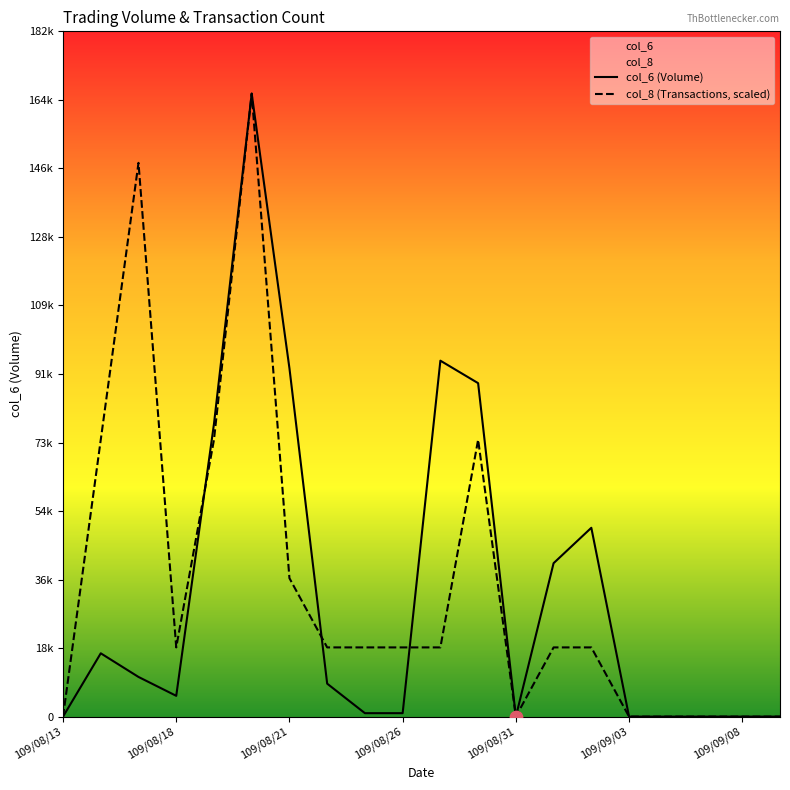

At how many categories does at least one series exceed 106962?

2